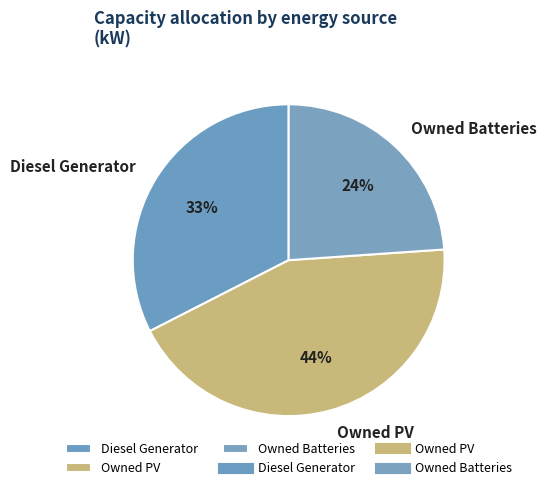

To the nearest percent, what is the combined percentage of Owned PV and Owned Batteries?

67%